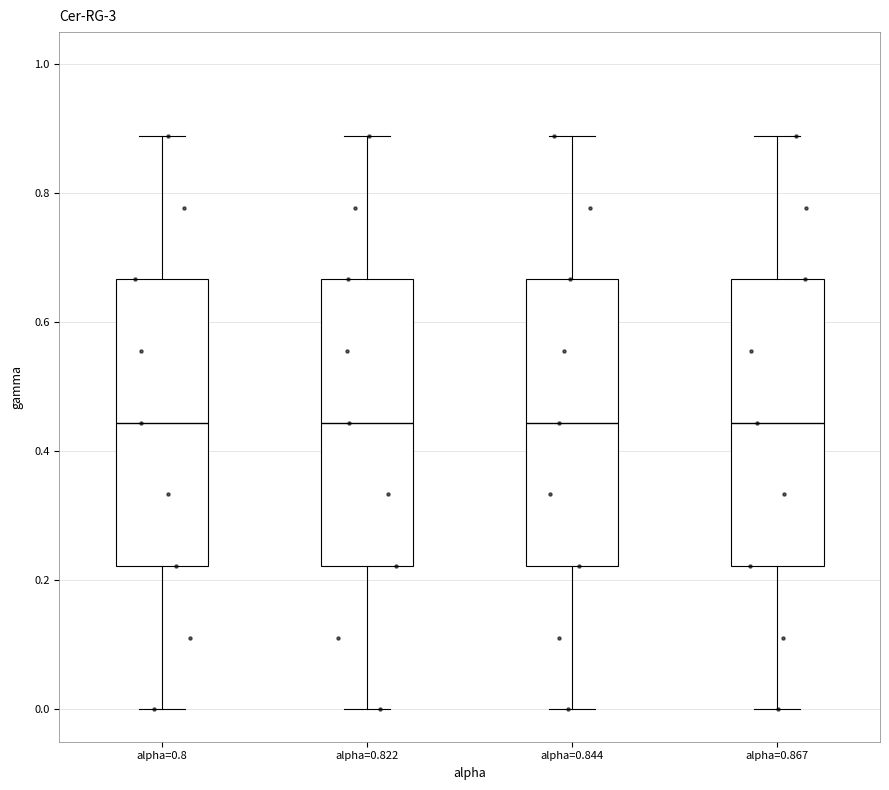

Reading left to right, read every box against the y-axis: the position of its median line, the range the box covers, and the ends of its whiskers. The values are not printed on the chart, so give them approximately, as read against the axis.

alpha=0.8: median 0.44, box 0.22 to 0.66, whiskers 0.00 to 0.88
alpha=0.822: median 0.44, box 0.22 to 0.66, whiskers 0.00 to 0.88
alpha=0.844: median 0.44, box 0.22 to 0.66, whiskers 0.00 to 0.88
alpha=0.867: median 0.44, box 0.22 to 0.66, whiskers 0.00 to 0.88